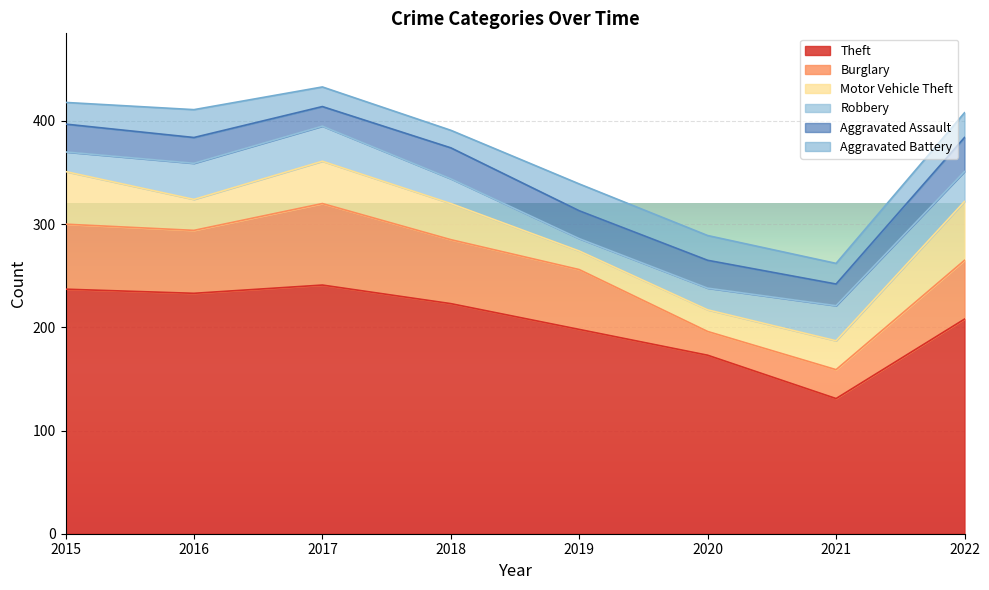

What is the lowest value of the Motor Vehicle Theft series?

18